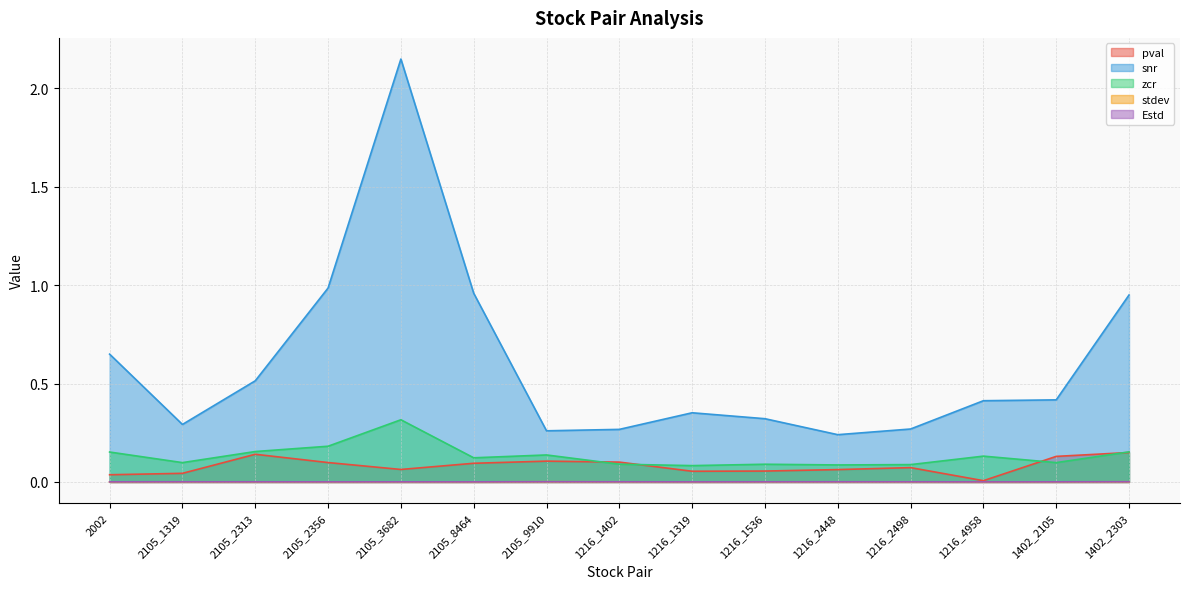

What is the greatest value displayed?

2.1